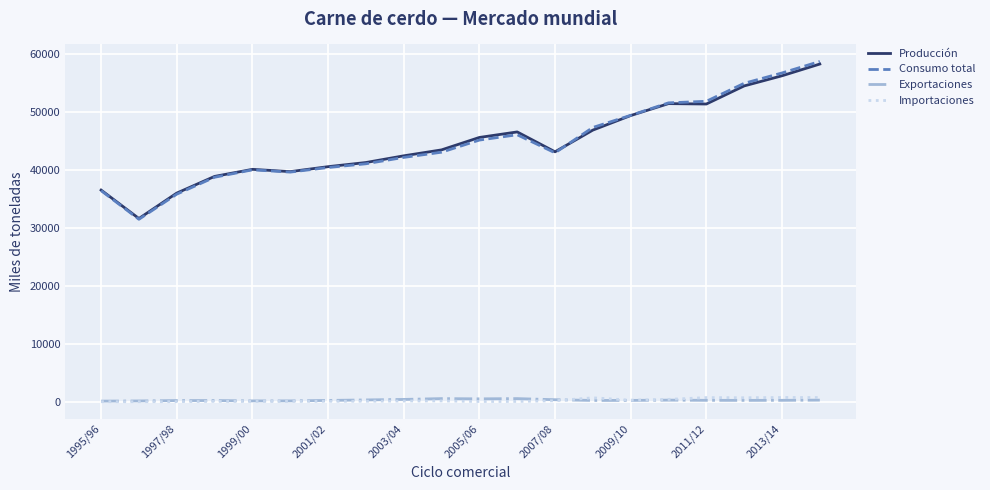

Which series has the largest range (max minus min)?

Consumo total